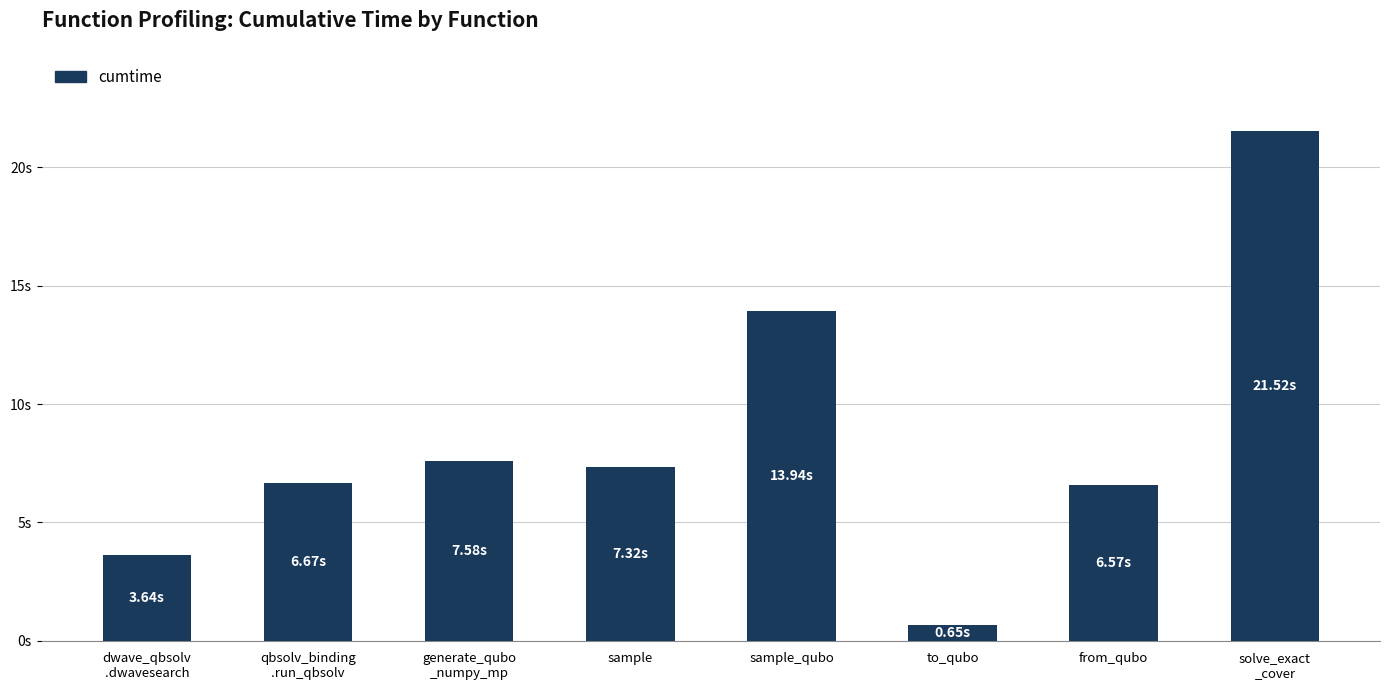

List the labels in order of value, largest first.

solve_exact
_cover, sample_qubo, generate_qubo
_numpy_mp, sample, qbsolv_binding
.run_qbsolv, from_qubo, dwave_qbsolv
.dwavesearch, to_qubo